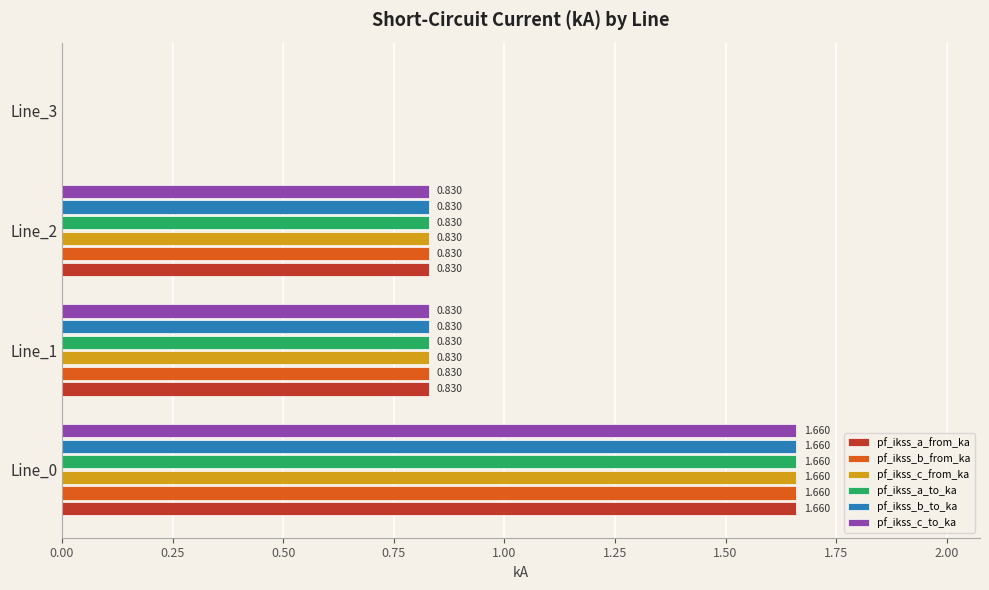

How many series are shown in this chart?

6